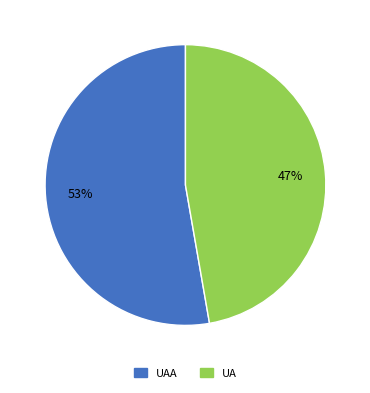

Rank the categories by value from highest to lowest.

UAA, UA